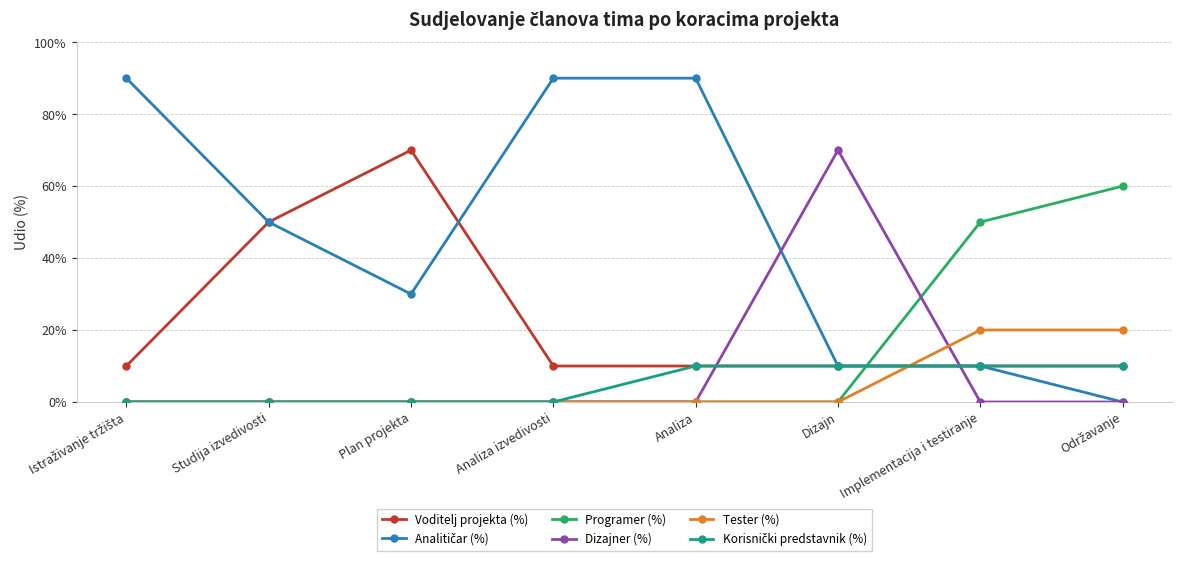

At which category is the sum across all series the highest?

Analiza